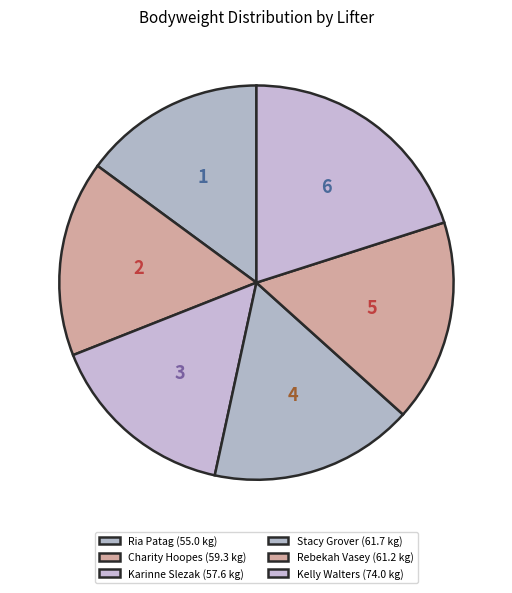

How many segments does this pie chart have?

6